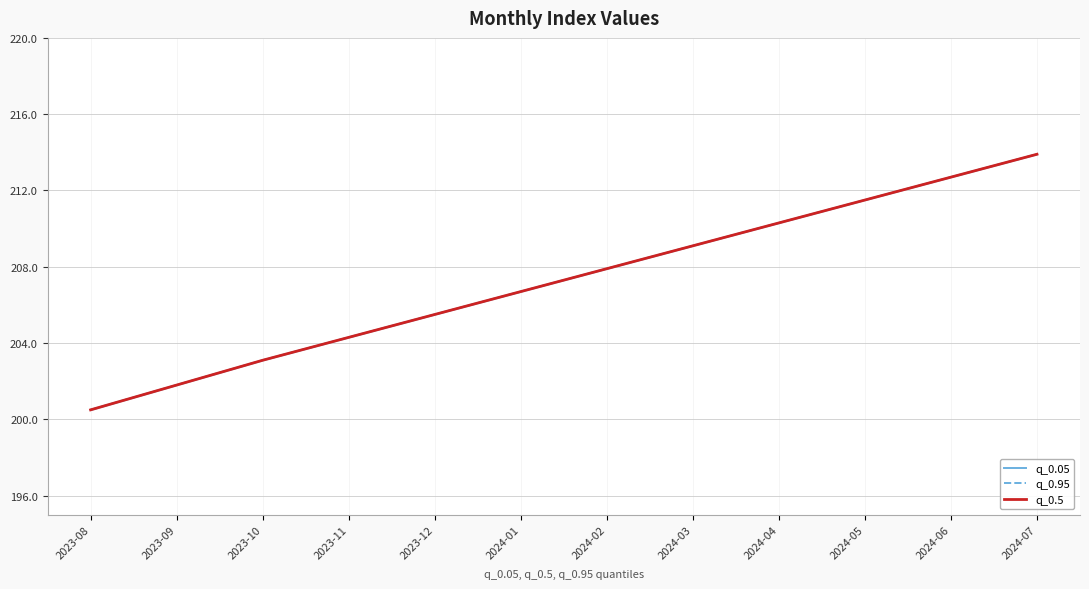

Where is q_0.5 nearest to the value 207?

2024-01